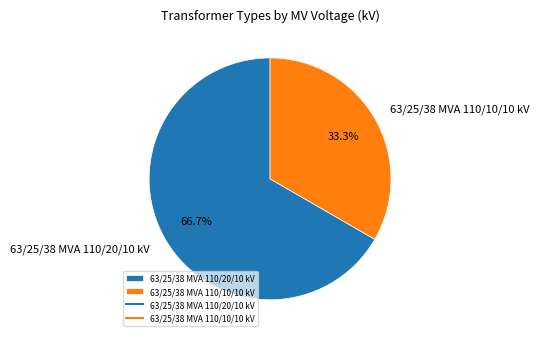

The 63/25/38 MVA 110/10/10 kV slice represents 19% of the pie. True or false?

False